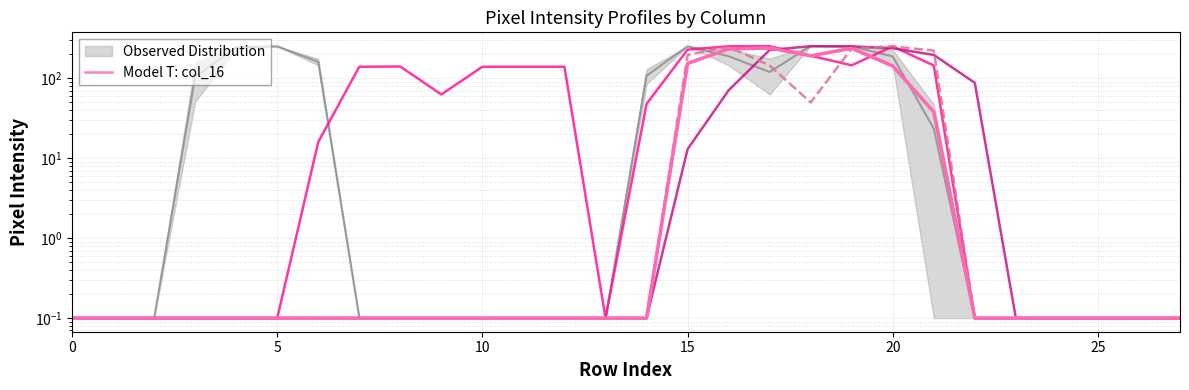

The chart shows a value of 0.1 at 25. True or false?

False